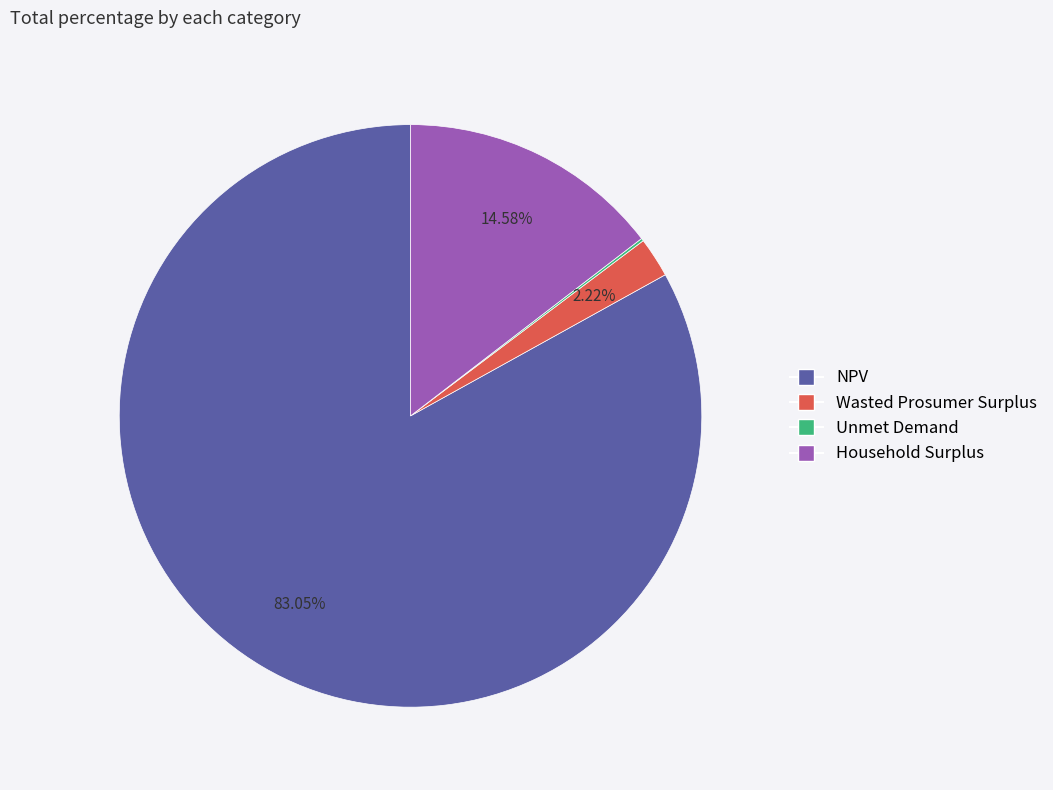

Which category has the biggest portion of the pie?

NPV